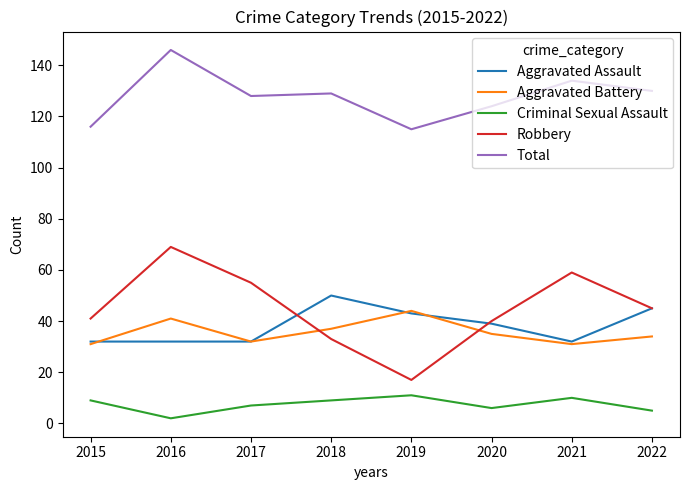

What is the sum of all Aggravated Battery values?

285